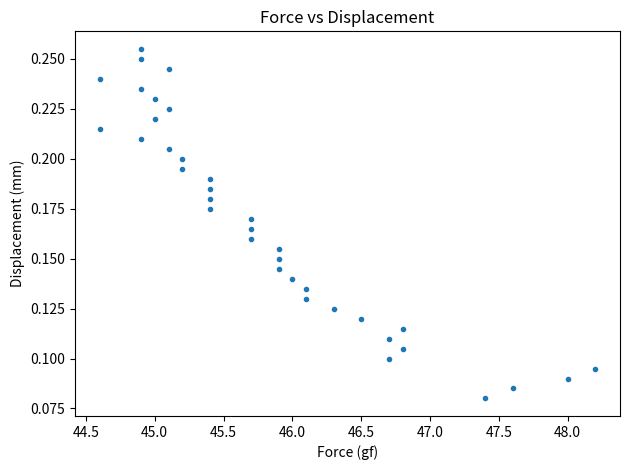

What is the range of X values (max minus min)?

3.6